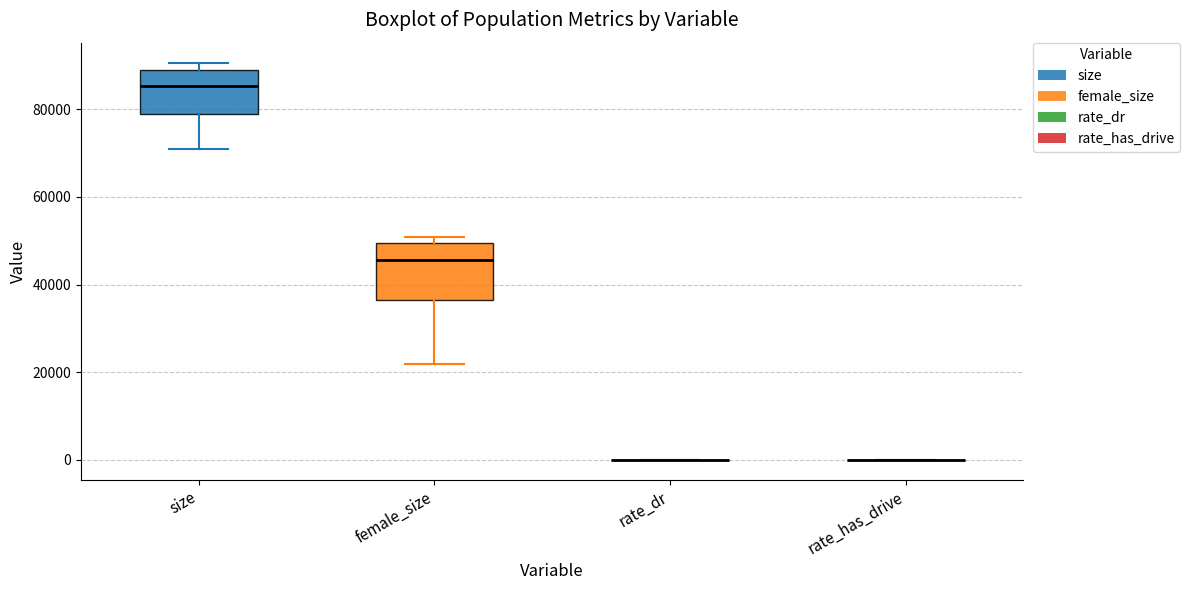

Comparing the boxes themselves (not the whiskers), which one is the tallest?

female_size